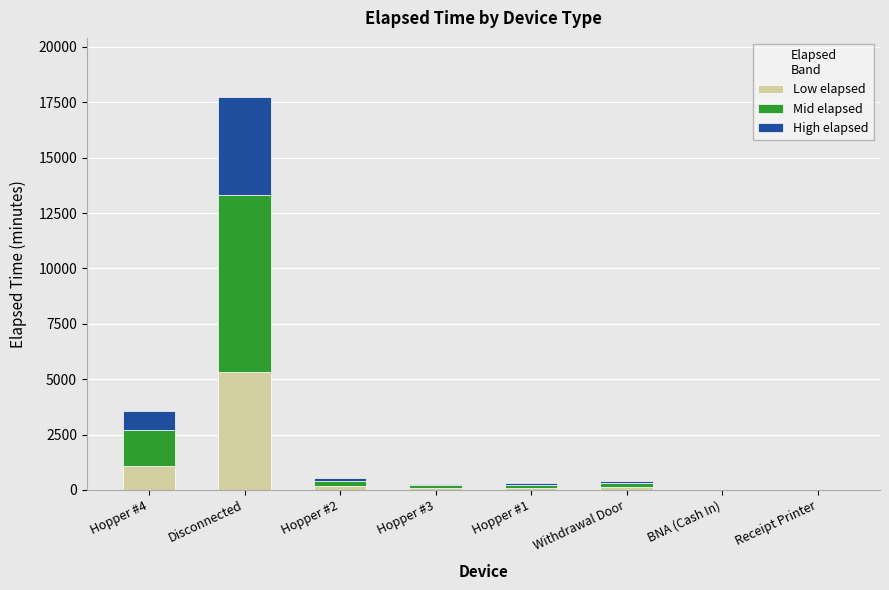

What is the maximum value for Low elapsed?

5324